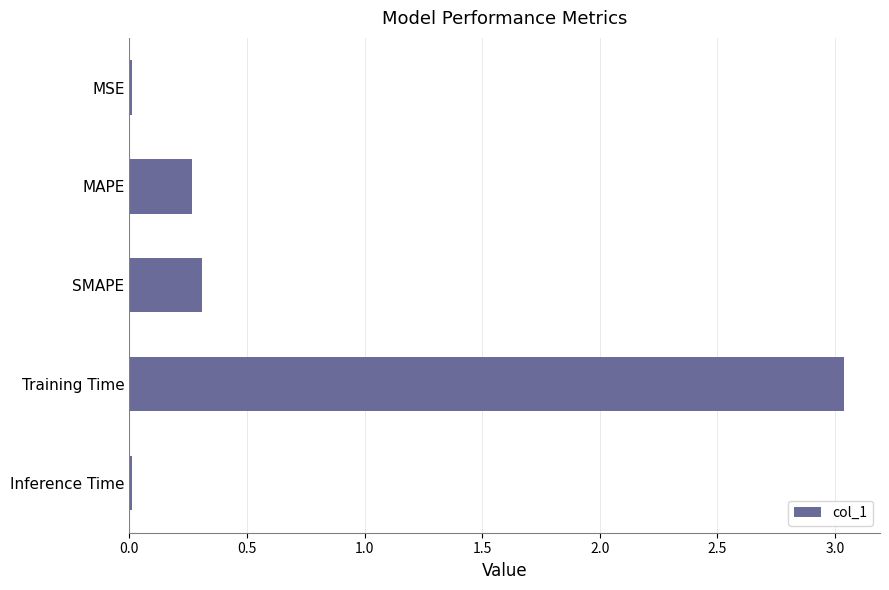

What position from the bottom is MAPE?

4